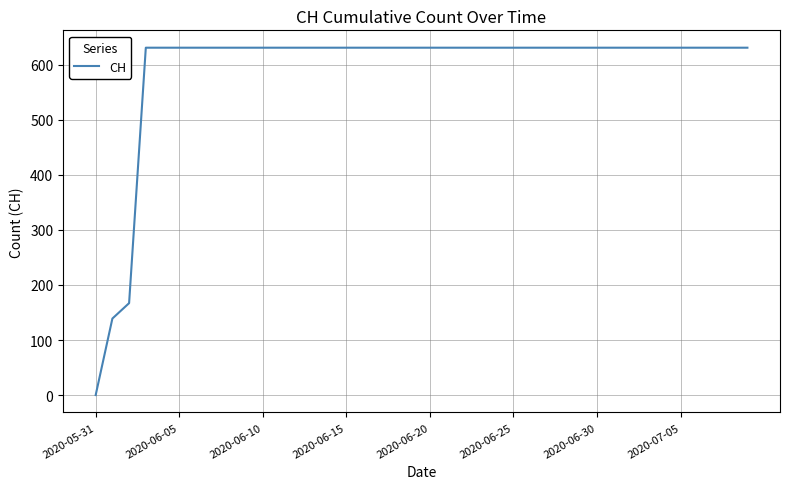

Count the number of data series in this chart.

1